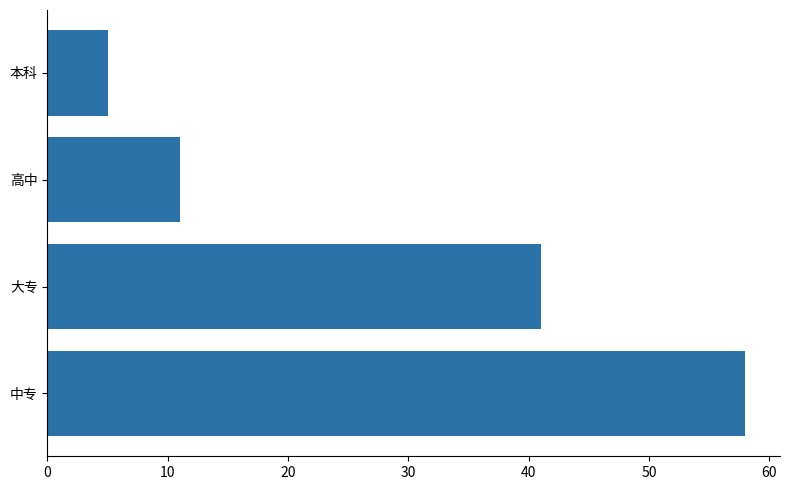

What is the ratio of the value at 中专 to the value at 大专?

1.4